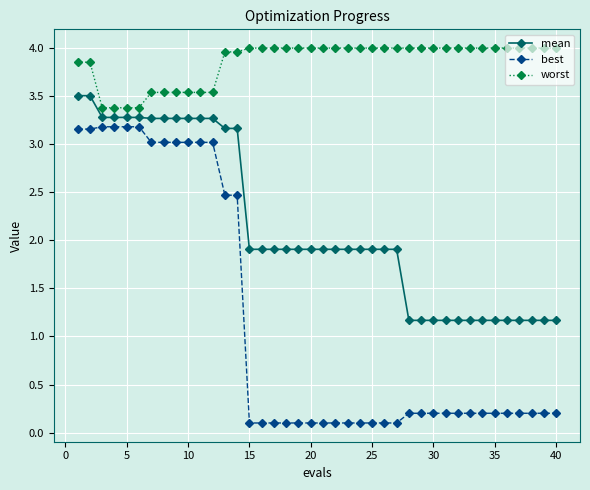

Which series has the largest range (max minus min)?

best